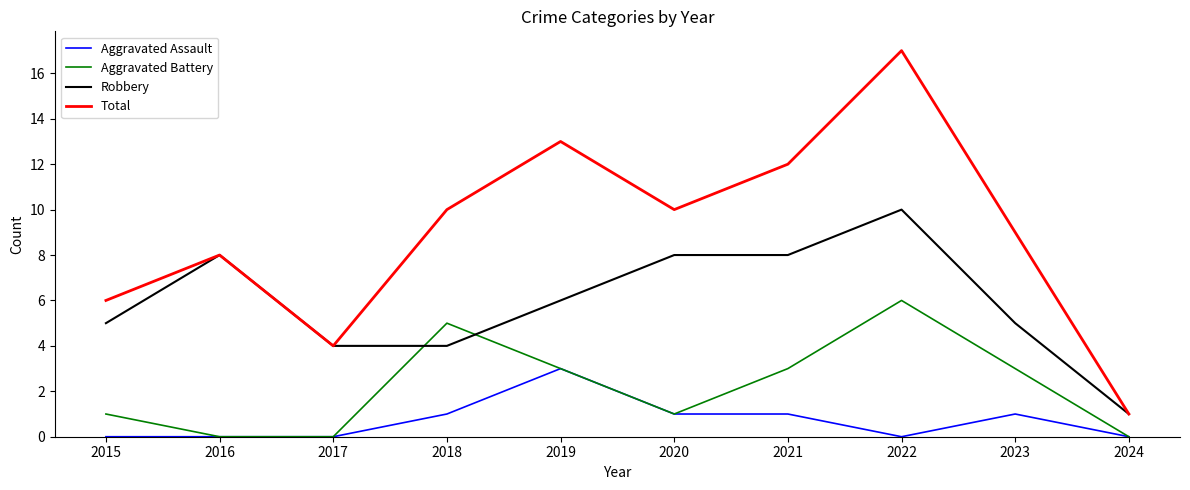

What is the difference between the highest and lowest values at 2024?

1